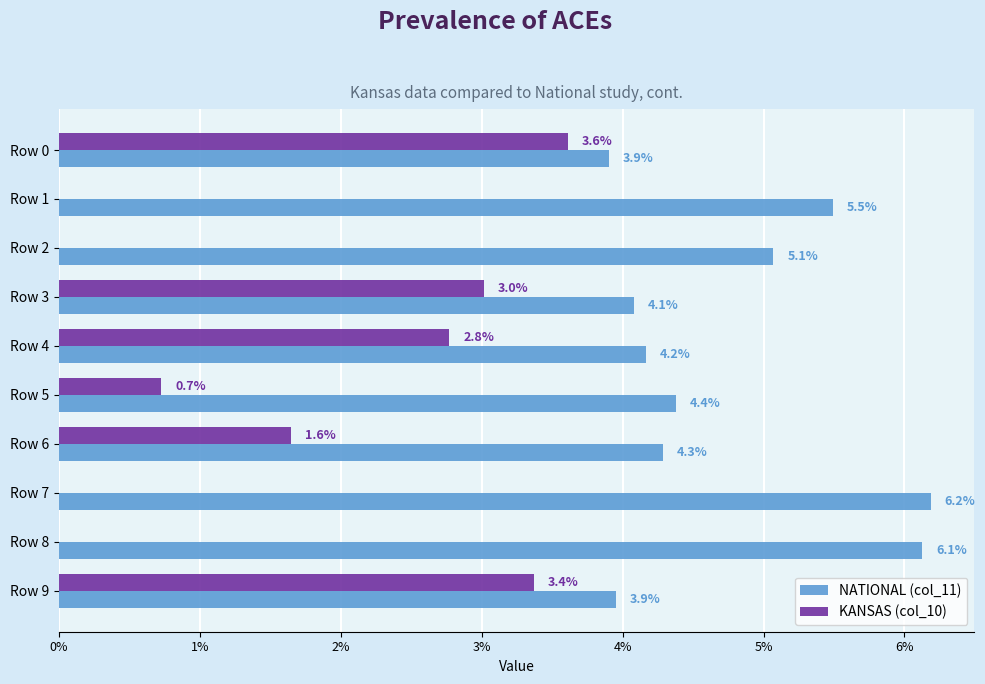

Does the chart contain stacked bars?

No